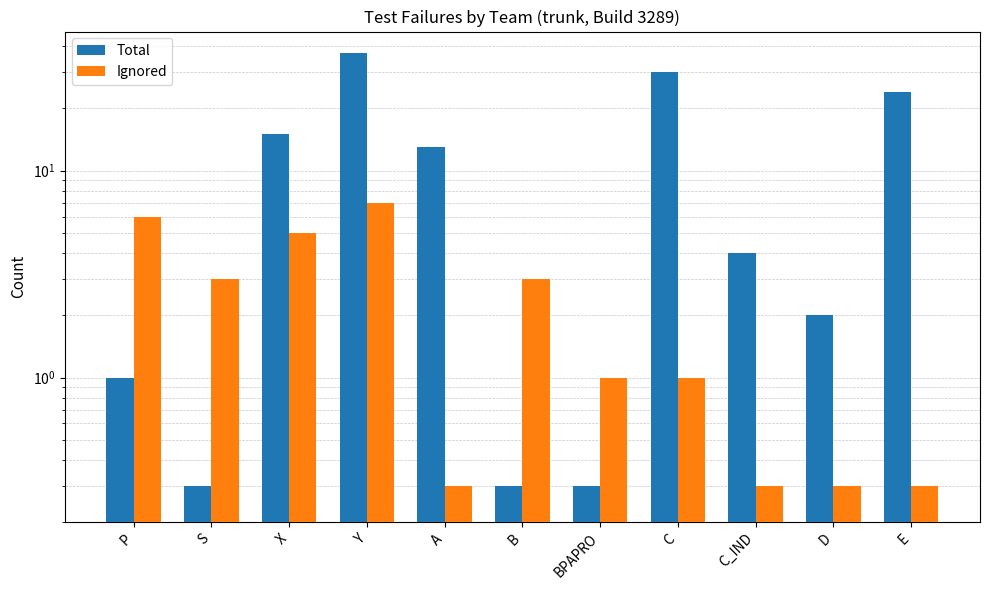

What value does the Ignored series have at A?

0.3